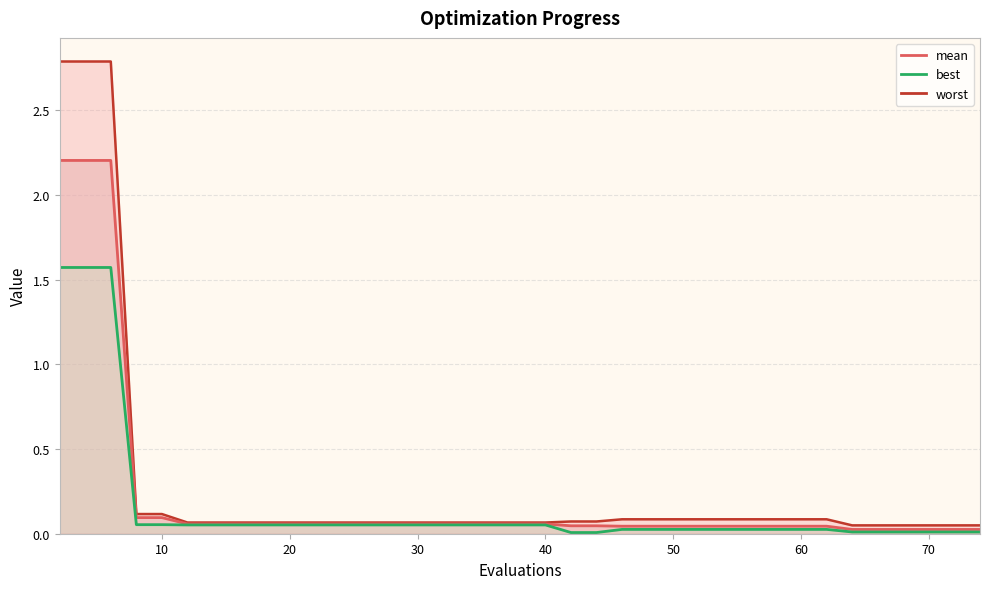

True or false: best and worst intersect in this chart.

False